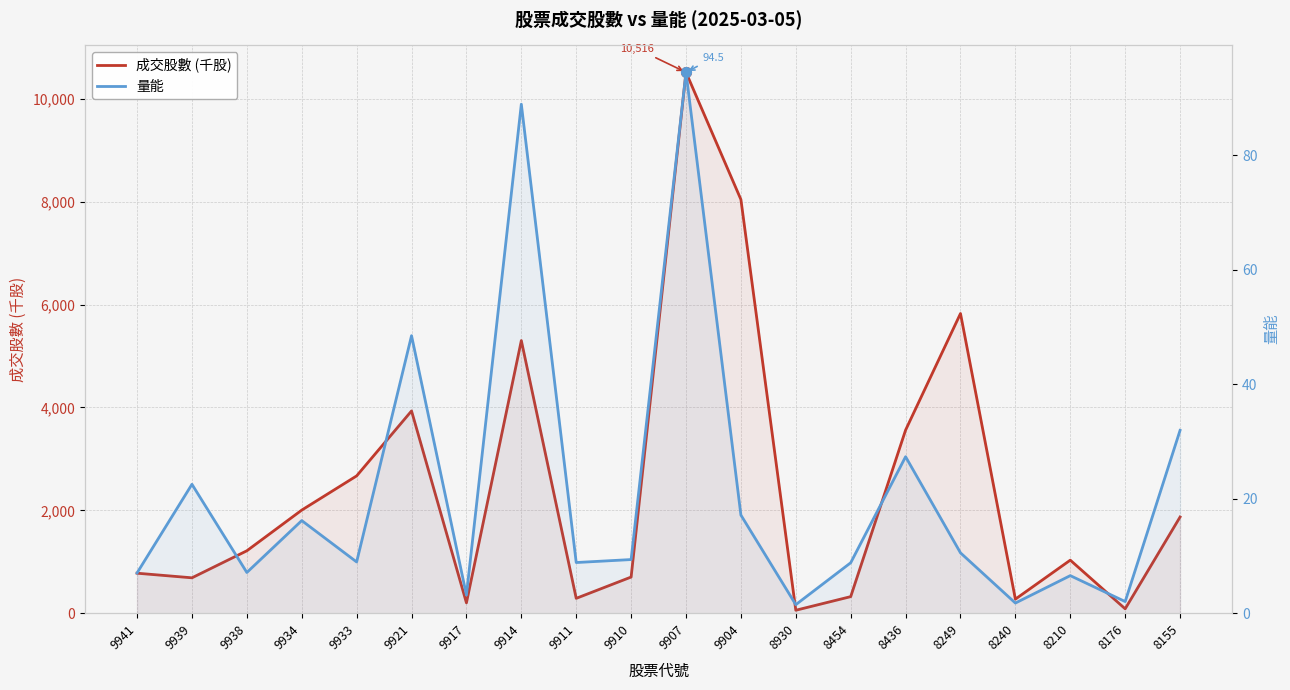

Is it true that 成交股數 (千股) equals 3513.1 at 9933?

False